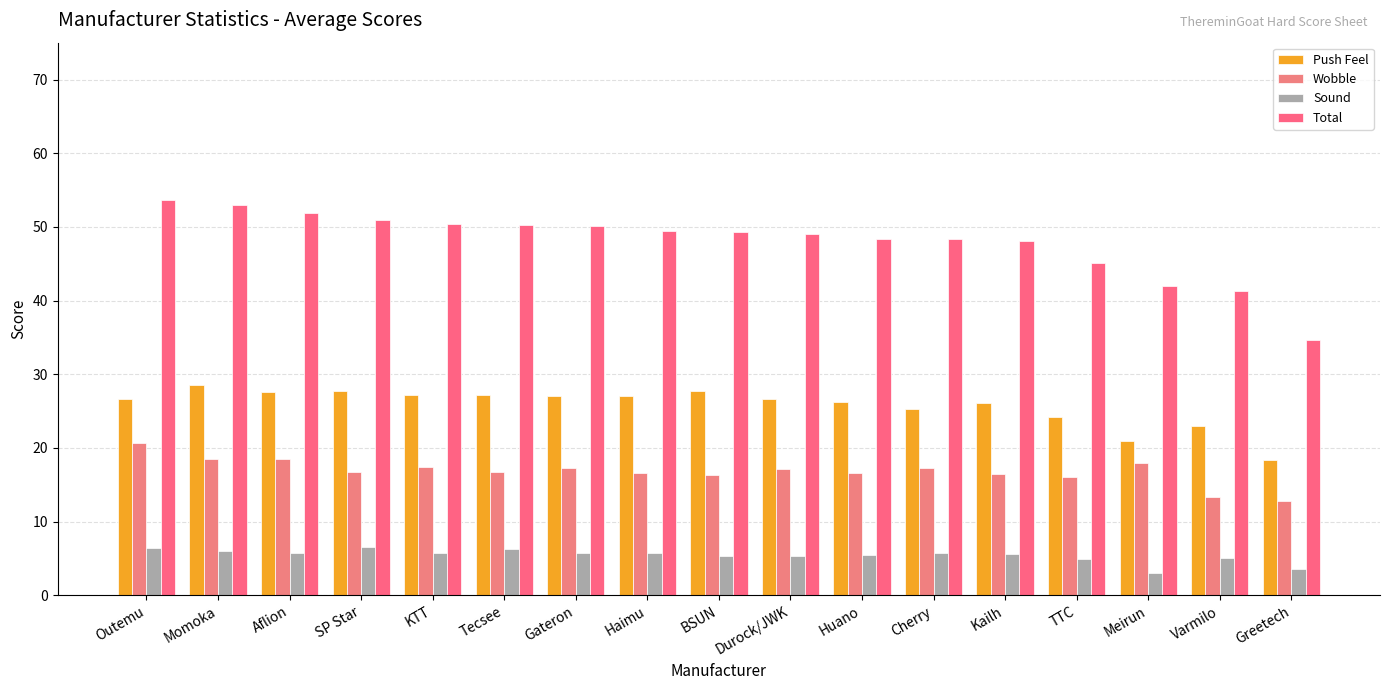

The value of Sound at Meirun is 3.0. True or false?

True